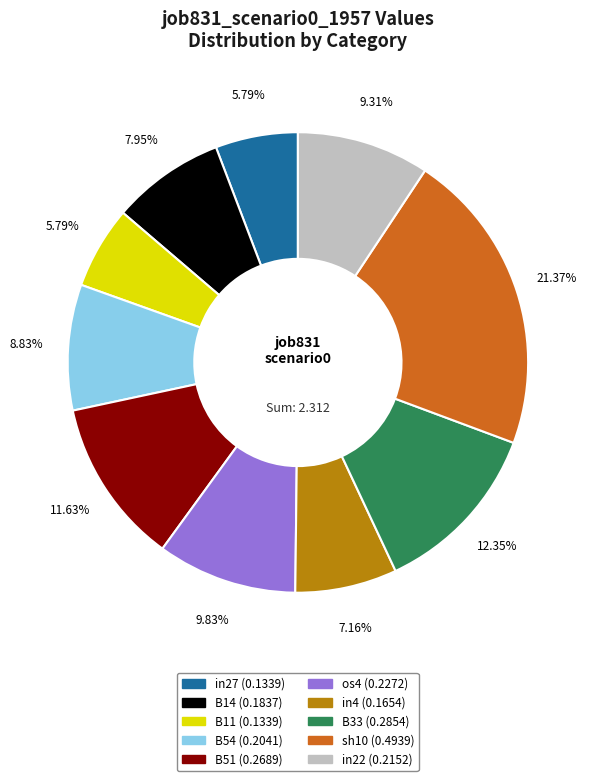

Does any single category account for the majority?

No